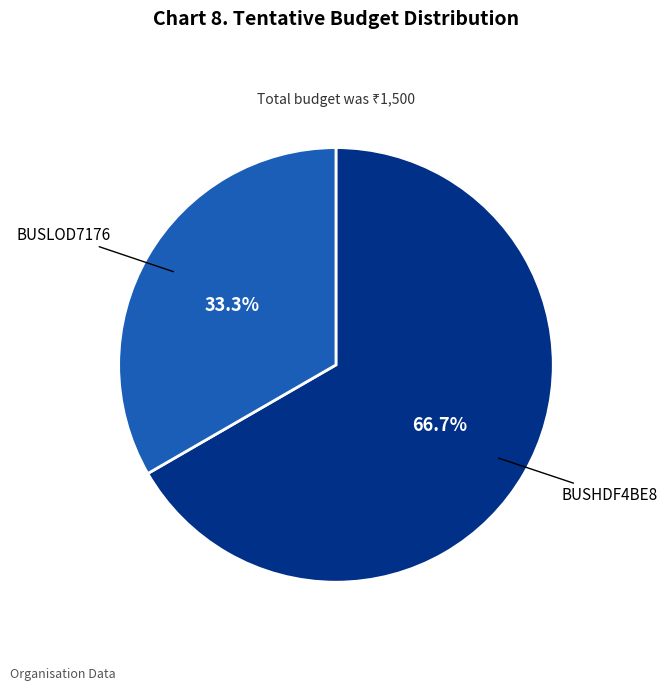

Is there a majority slice in this chart?

Yes